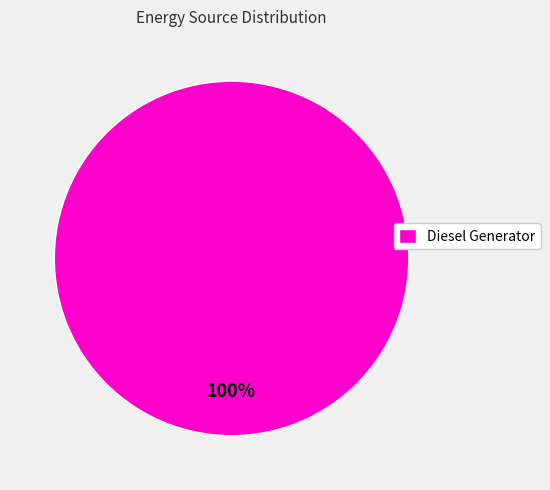

Rank the categories by value from lowest to highest.

Diesel Generator